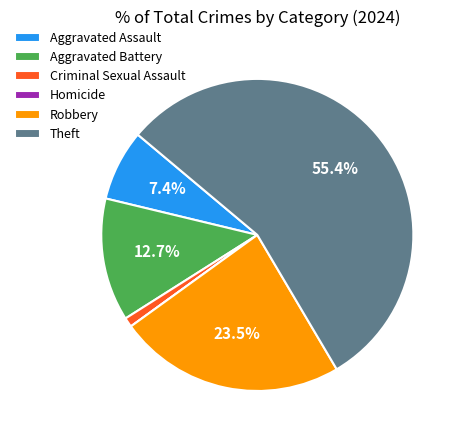

Combined, do Robbery and Criminal Sexual Assault account for over 50%?

No